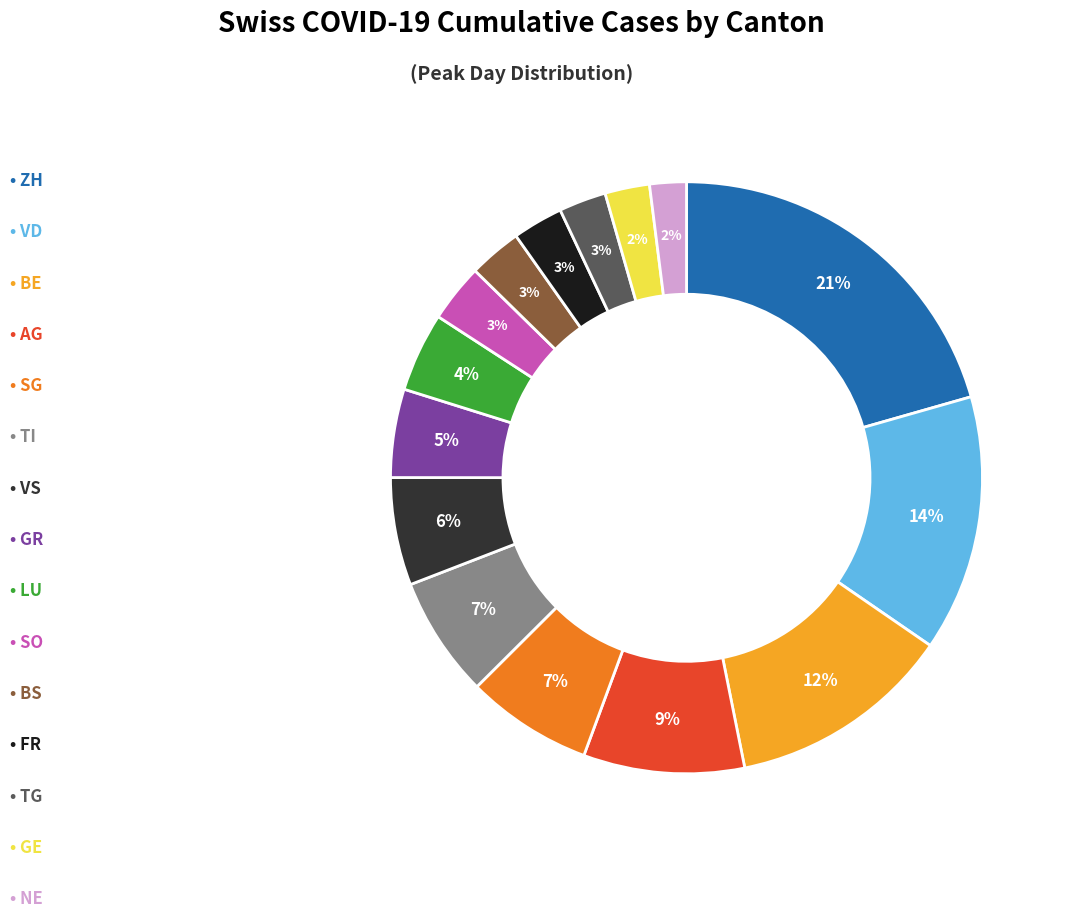

Is there any slice that represents more than half of the pie?

No